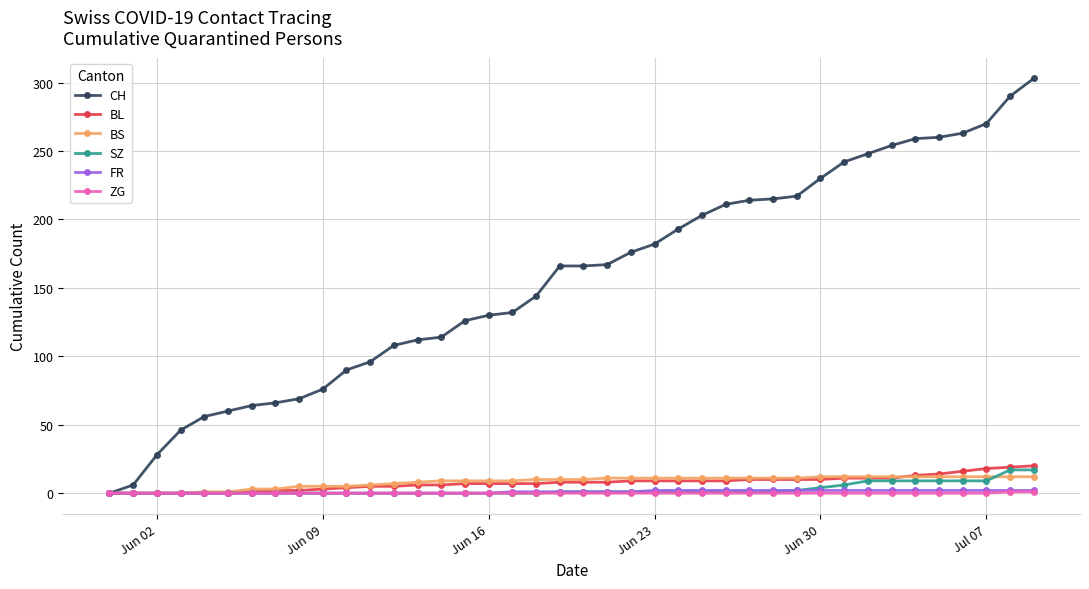

Which series has the largest total across all categories?

CH